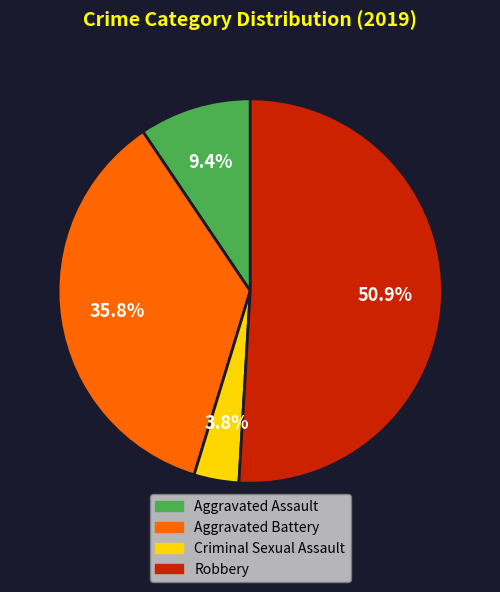

Is there any slice that represents more than half of the pie?

Yes